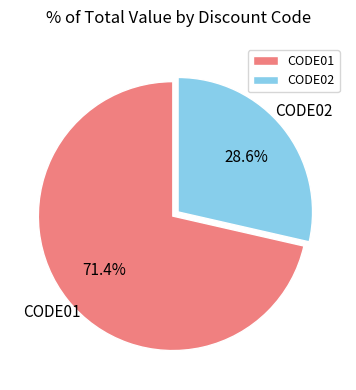

How many segments does this pie chart have?

2